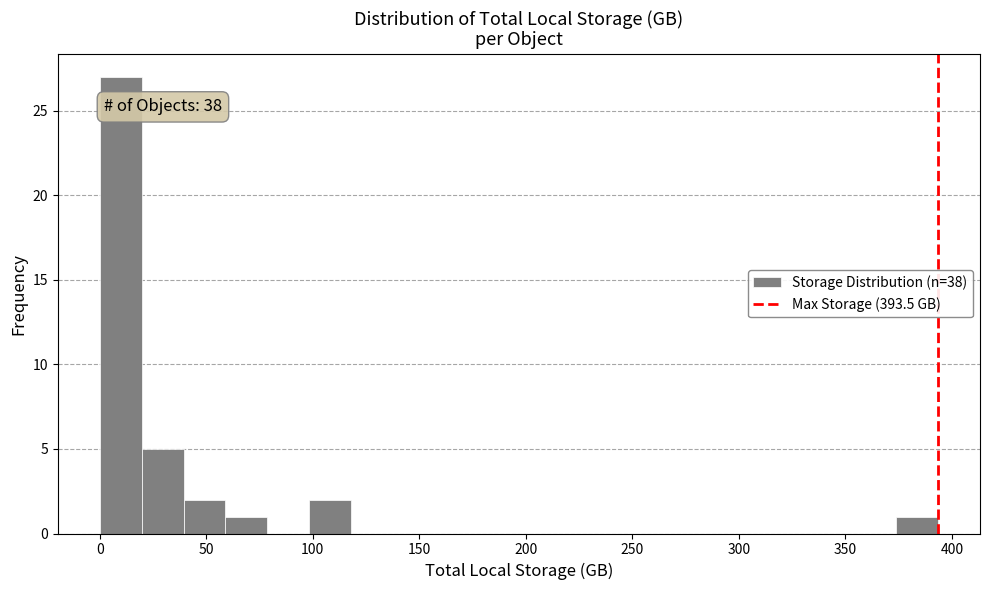

Around what value on the x-axis is the tallest bar? Give the approximate position of its centre, as read against the axis.

10